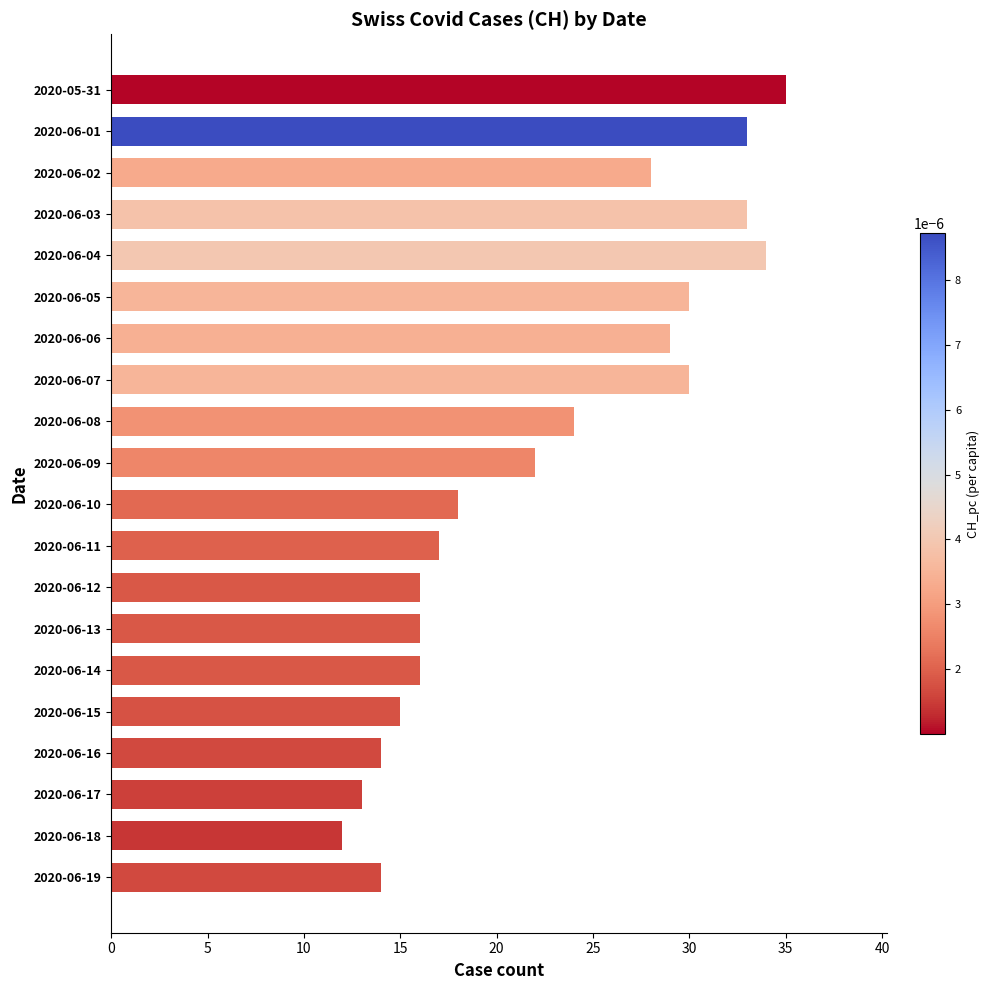

What position from the top is 2020-06-05?

6